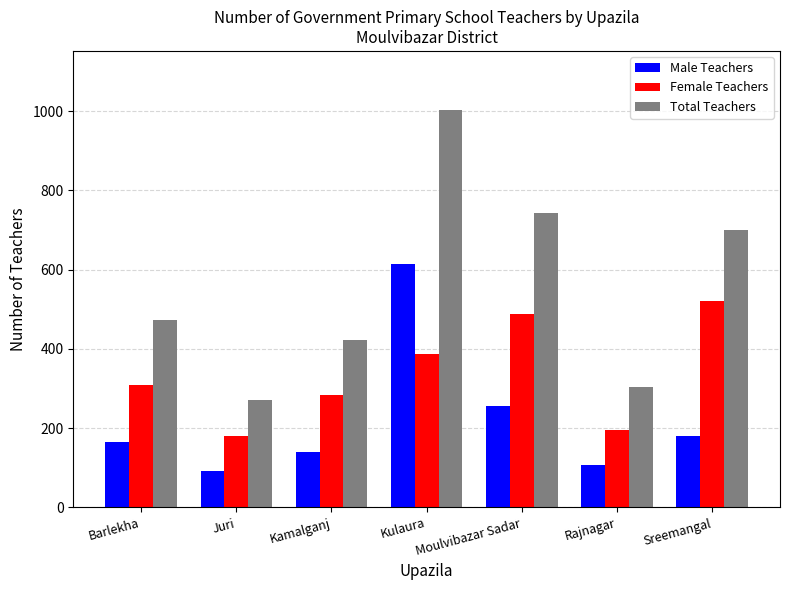

What position from the right is Sreemangal?

1